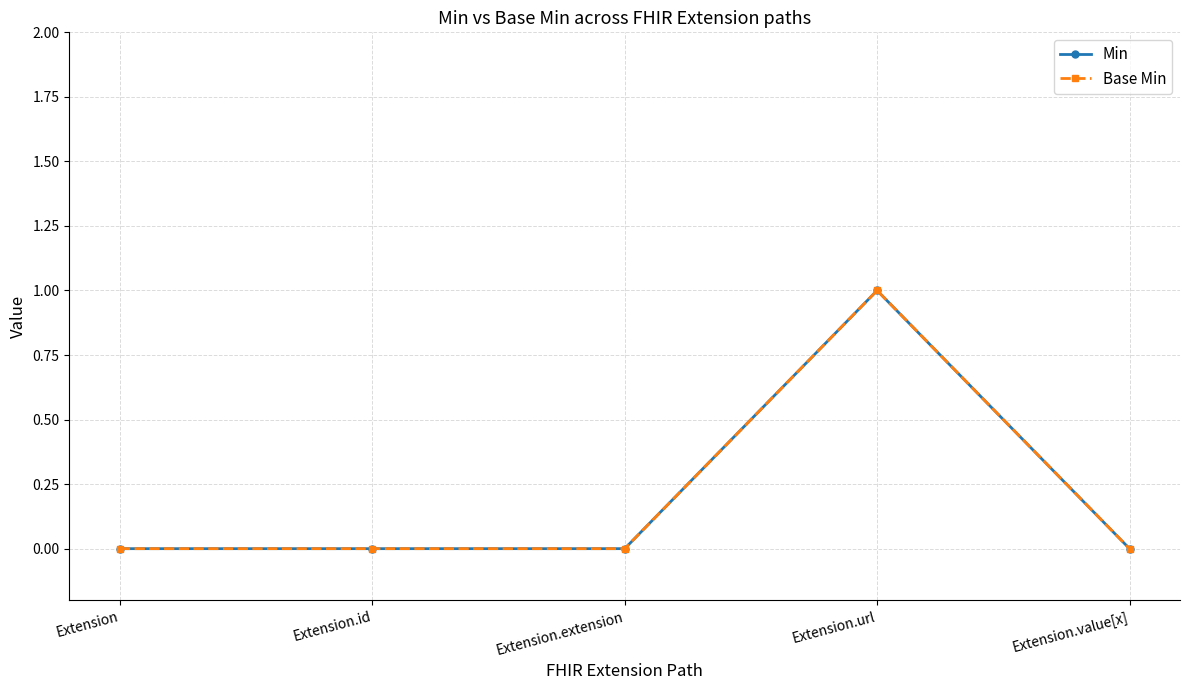

The Min series shows -1 at Extension.value[x]. True or false?

False